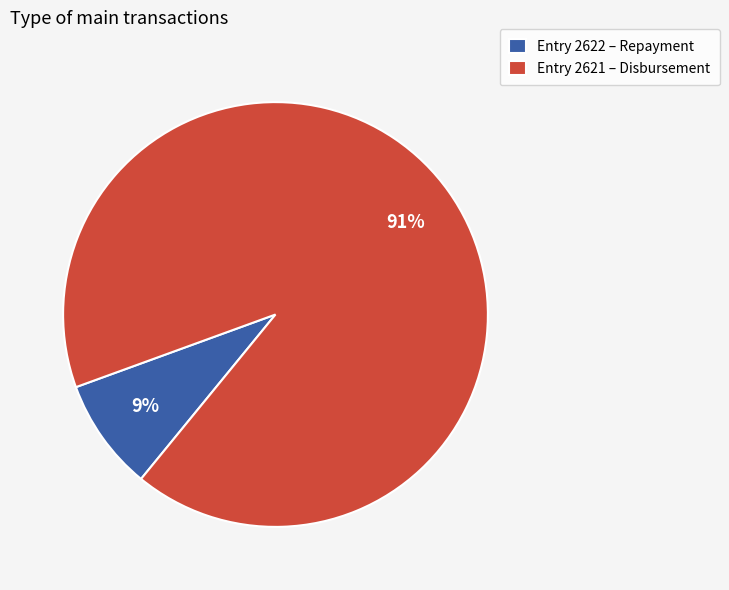

To the nearest percent, what portion does Entry 2621 – Disbursement represent?

91%